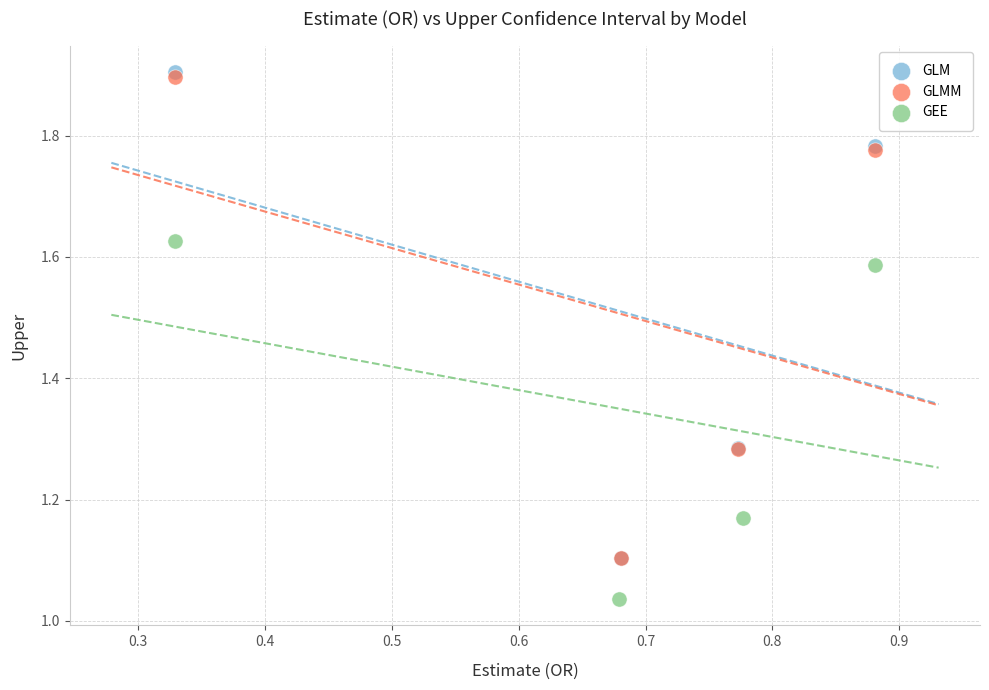

Which series contains the lowest Y value?

GEE